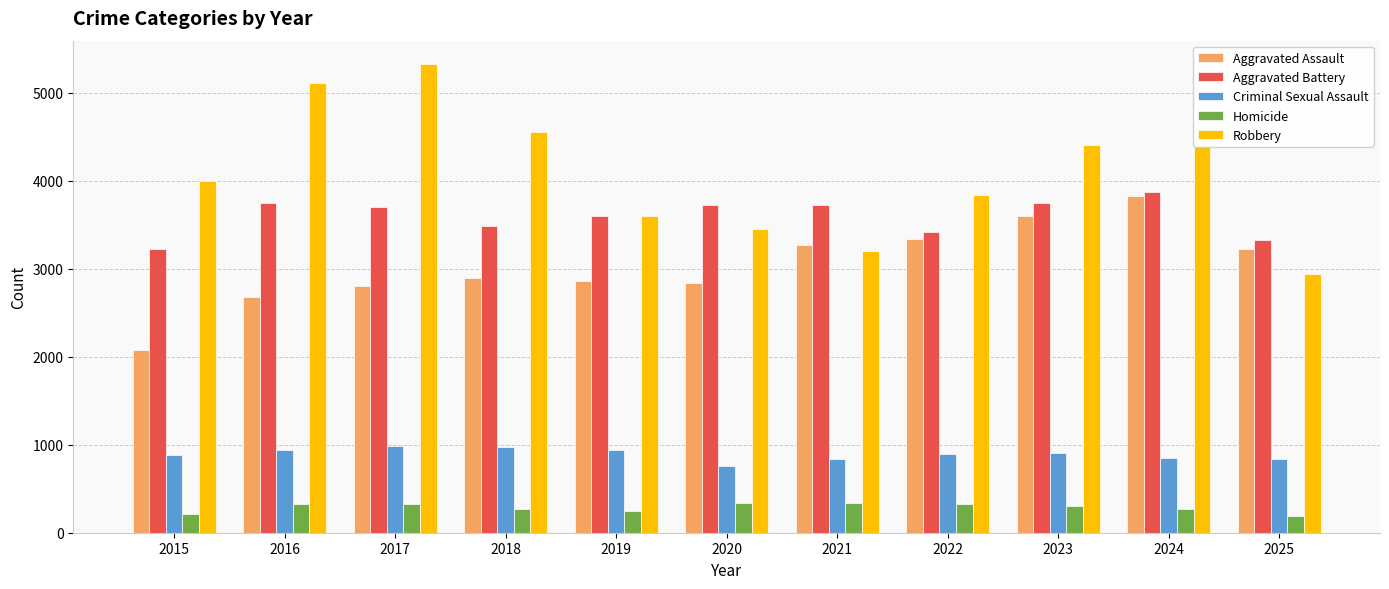

What is the lowest value of the Robbery series?

2936